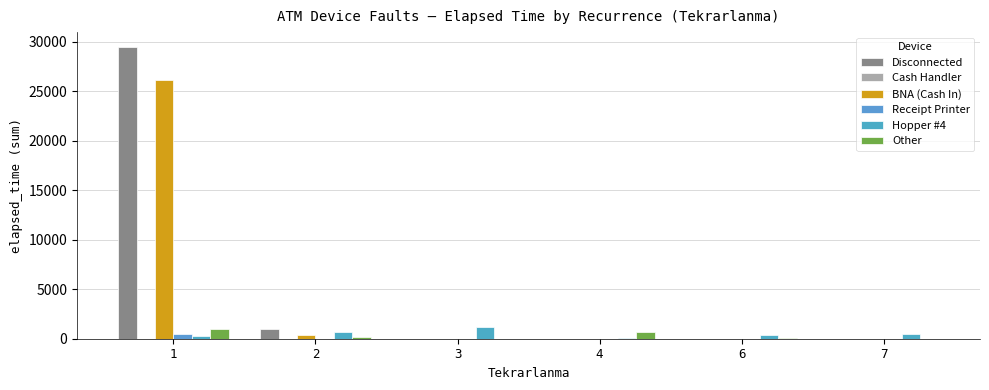

At which category is the sum across all series the highest?

1